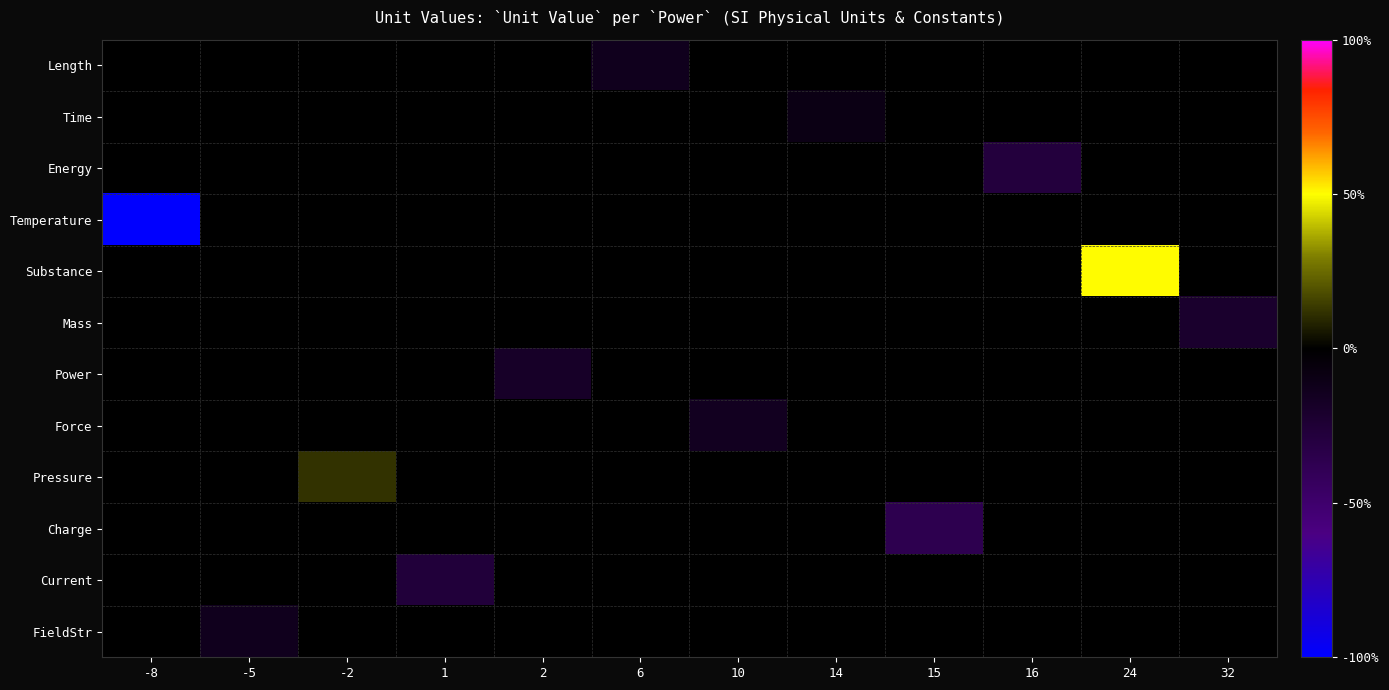

Reading left to right, extract all data points from this chart.

Length: -8=0.0	-5=0.0	-2=0.0	1=0.0	2=0.0	6=-0.1	10=0.0	14=0.0	15=0.0	16=0.0	24=0.0	32=0.0
Time: -8=0.0	-5=0.0	-2=0.0	1=0.0	2=0.0	6=0.0	10=0.0	14=-0.1	15=0.0	16=0.0	24=0.0	32=0.0
Energy: -8=0.0	-5=0.0	-2=0.0	1=0.0	2=0.0	6=0.0	10=0.0	14=0.0	15=0.0	16=-0.3	24=0.0	32=0.0
Temperature: -8=-1.0	-5=0.0	-2=0.0	1=0.0	2=0.0	6=0.0	10=0.0	14=0.0	15=0.0	16=0.0	24=0.0	32=0.0
Substance: -8=0.0	-5=0.0	-2=0.0	1=0.0	2=0.0	6=0.0	10=0.0	14=0.0	15=0.0	16=0.0	24=0.5	32=0.0
Mass: -8=0.0	-5=0.0	-2=0.0	1=0.0	2=0.0	6=0.0	10=0.0	14=0.0	15=0.0	16=0.0	24=0.0	32=-0.2
Power: -8=0.0	-5=0.0	-2=0.0	1=0.0	2=-0.2	6=0.0	10=0.0	14=0.0	15=0.0	16=0.0	24=0.0	32=0.0
Force: -8=0.0	-5=0.0	-2=0.0	1=0.0	2=0.0	6=0.0	10=-0.1	14=0.0	15=0.0	16=0.0	24=0.0	32=0.0
Pressure: -8=0.0	-5=0.0	-2=0.1	1=0.0	2=0.0	6=0.0	10=0.0	14=0.0	15=0.0	16=0.0	24=0.0	32=0.0
Charge: -8=0.0	-5=0.0	-2=0.0	1=0.0	2=0.0	6=0.0	10=0.0	14=0.0	15=-0.4	16=0.0	24=0.0	32=0.0
Current: -8=0.0	-5=0.0	-2=0.0	1=-0.3	2=0.0	6=0.0	10=0.0	14=0.0	15=0.0	16=0.0	24=0.0	32=0.0
FieldStr: -8=0.0	-5=-0.1	-2=0.0	1=0.0	2=0.0	6=0.0	10=0.0	14=0.0	15=0.0	16=0.0	24=0.0	32=0.0